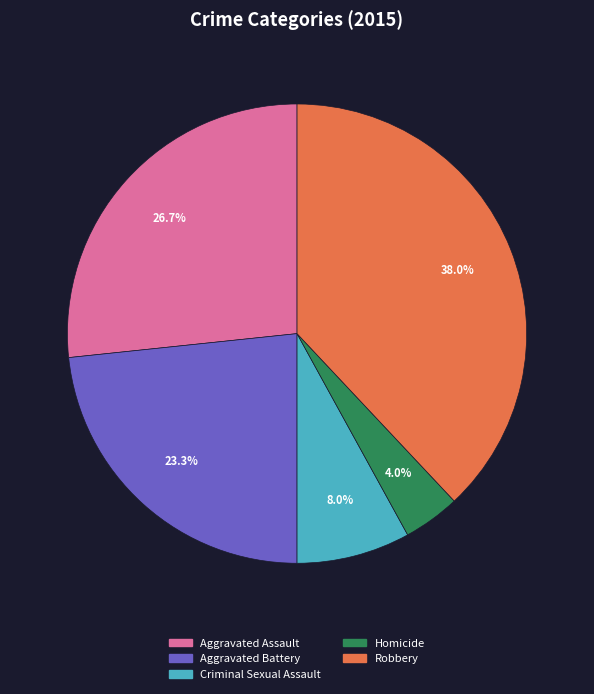

To the nearest percent, what is the combined percentage of Aggravated Battery and Homicide?

27%